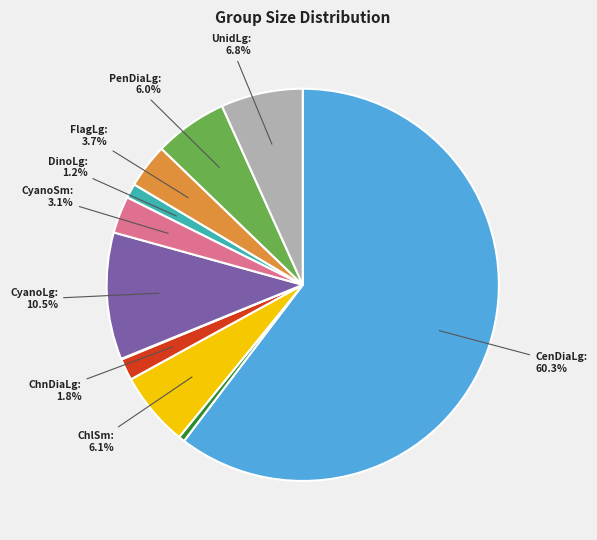

Does any single category account for the majority?

Yes